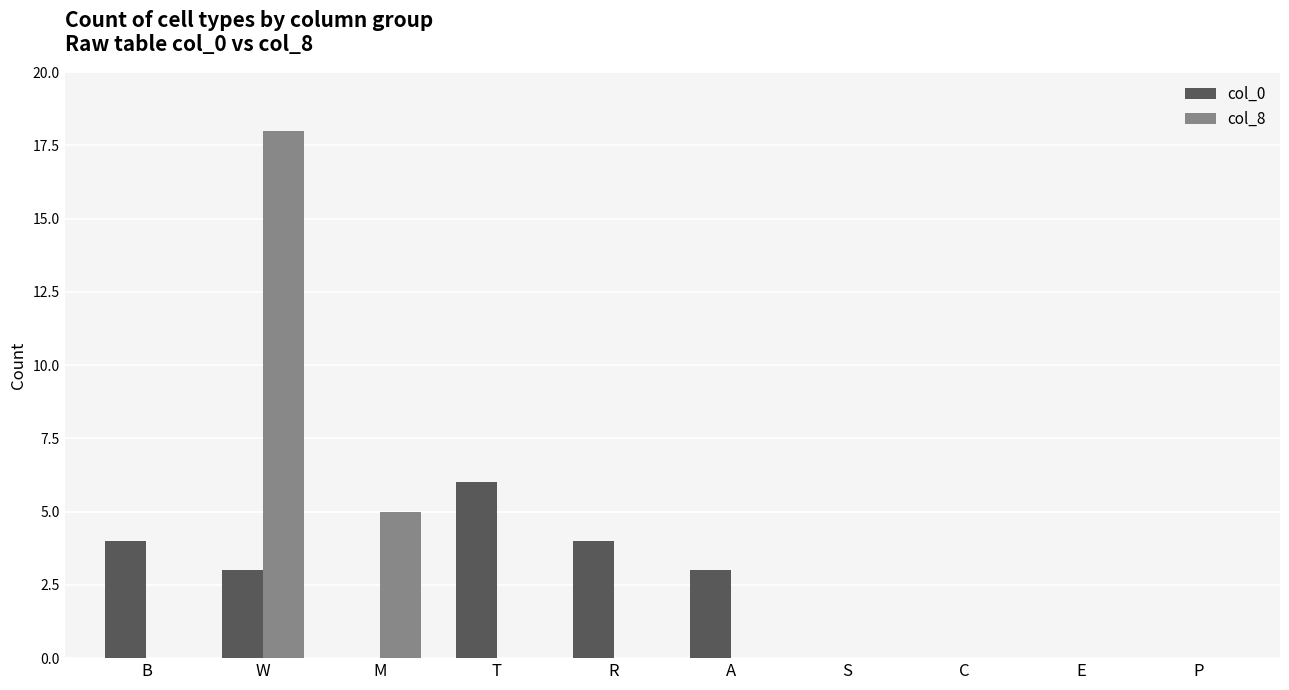

The col_0 series shows 2 at A. True or false?

False